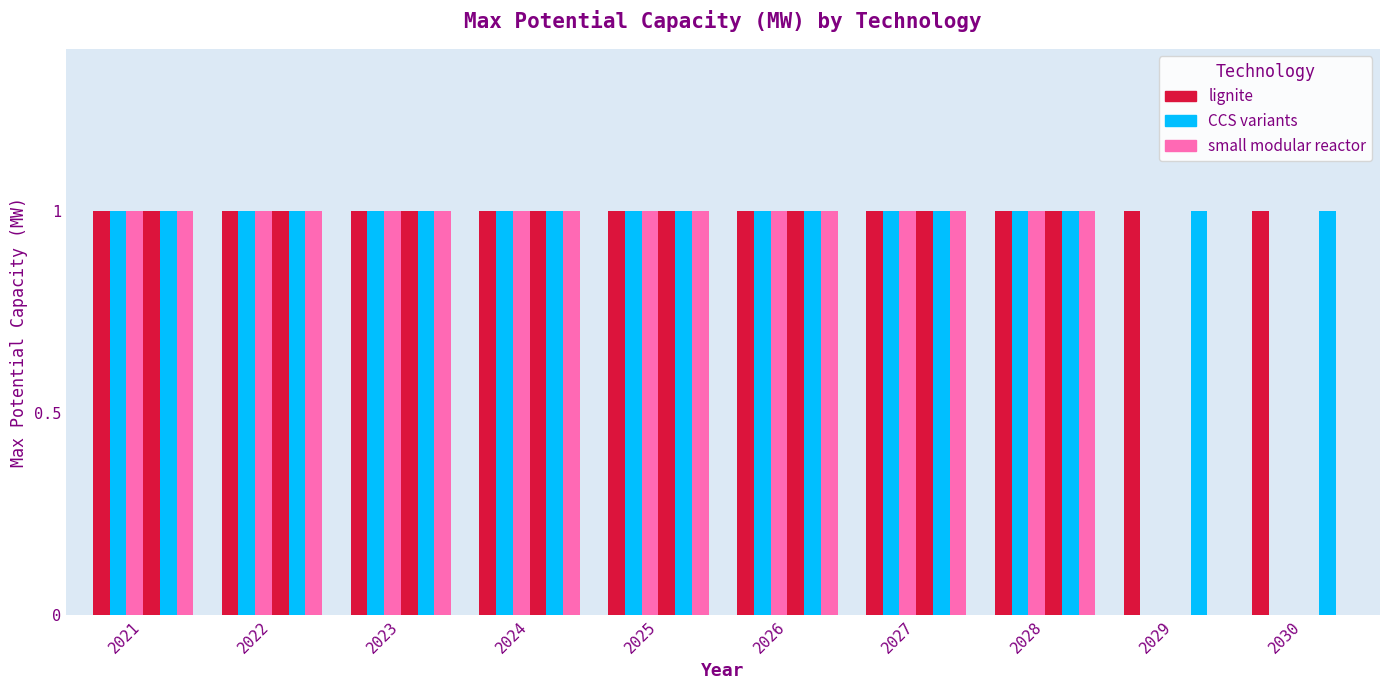

How many distinct data groups are displayed?

6